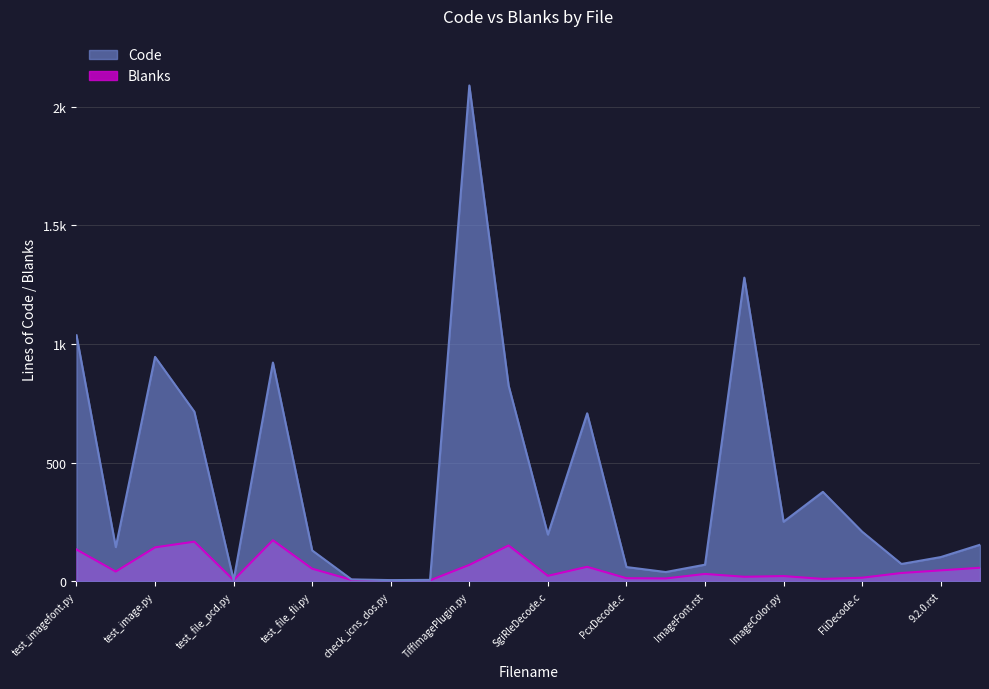

Which category has the highest value in the Blanks series?

test_file_libtiff.py